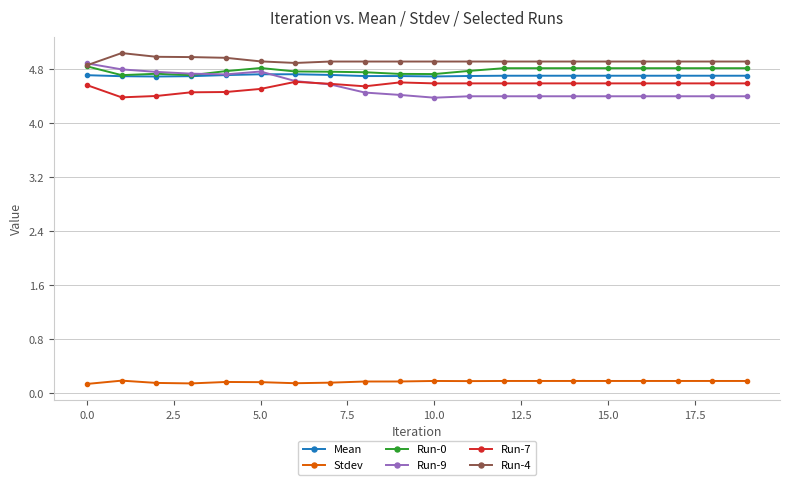

Count the number of categories in the chart.

20